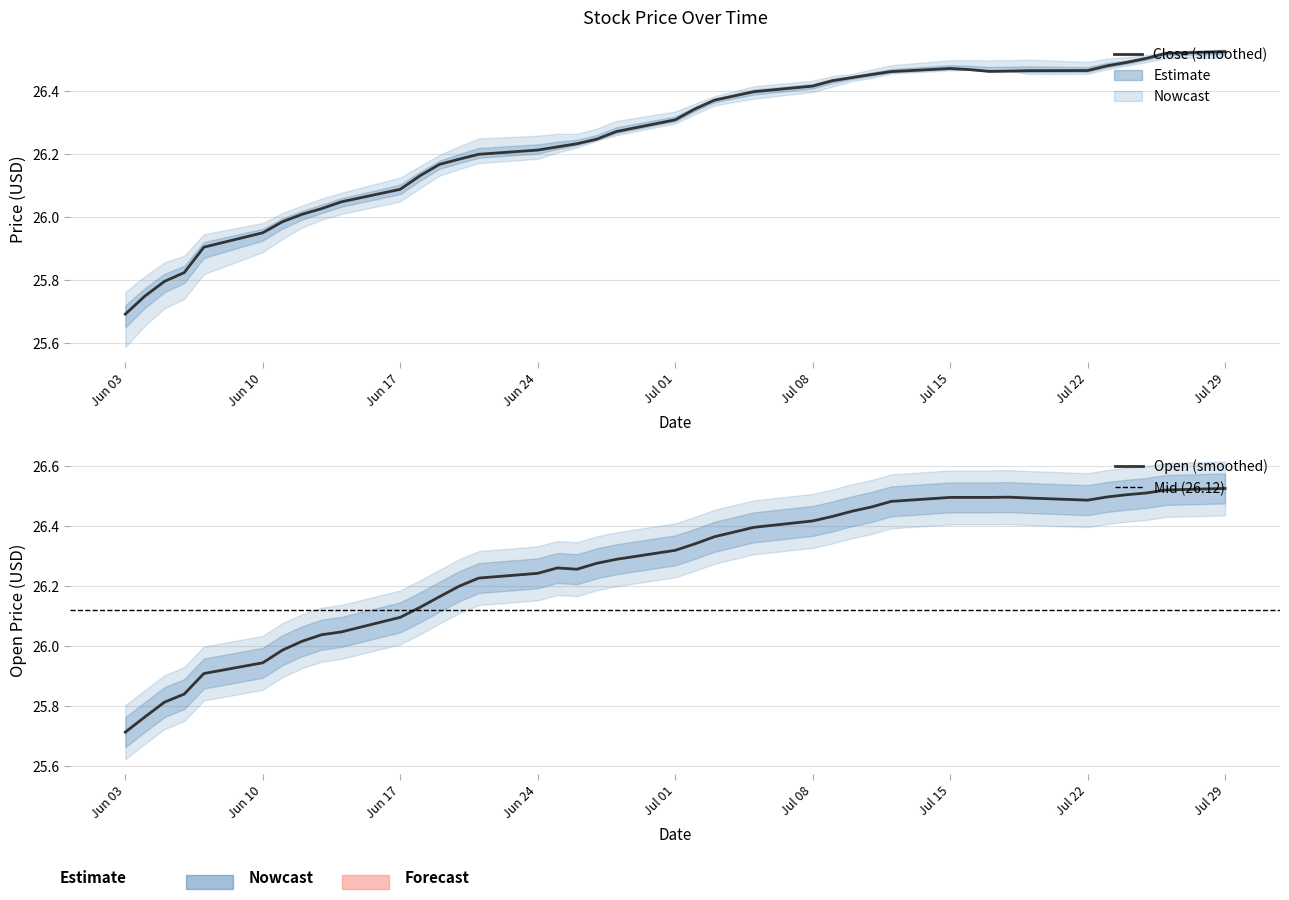

What is the label of the 1st point from the right?

2019-07-29